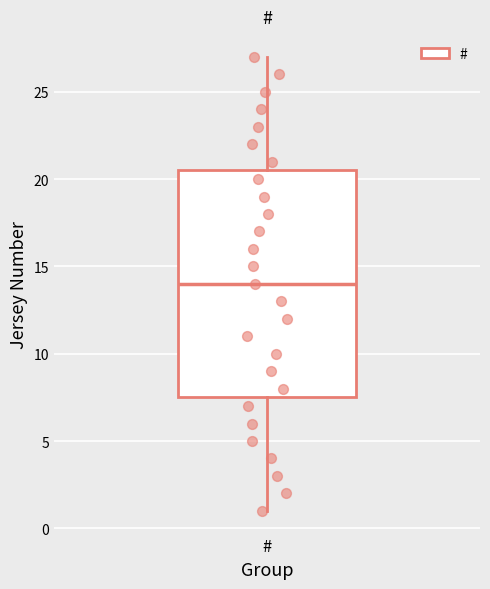

Where is the lower edge of the box for # on the y-axis? The values are not printed on the chart, so give them approximately, as read against the axis.

7.5